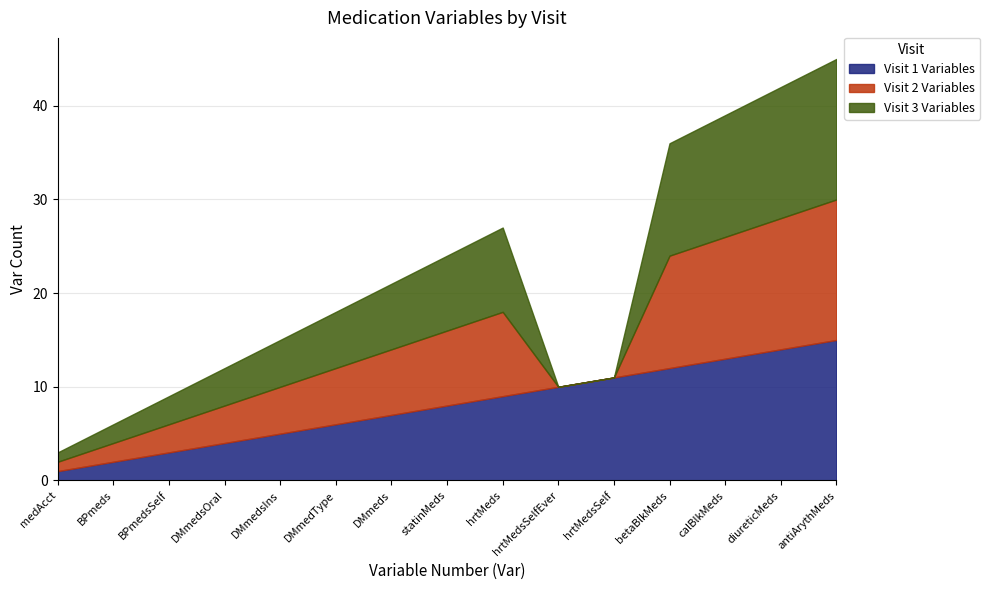

Between BPmeds and BPmedsSelf, which is larger?

BPmedsSelf